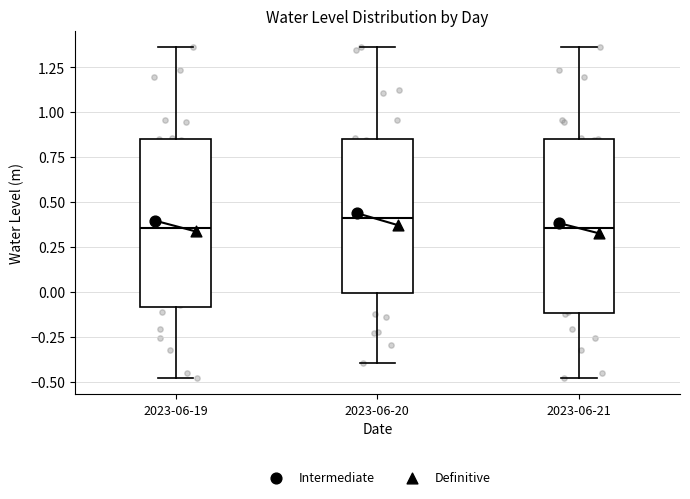

Reading left to right, read every box against the y-axis: the position of its median line, the range the box covers, and the ends of its whiskers. The values are not printed on the chart, so give them approximately, as read against the axis.

2023-06-19: median 0.35, box -0.10 to 0.85, whiskers -0.50 to 1.35
2023-06-20: median 0.40, box 0.00 to 0.85, whiskers -0.40 to 1.35
2023-06-21: median 0.35, box -0.10 to 0.85, whiskers -0.50 to 1.35